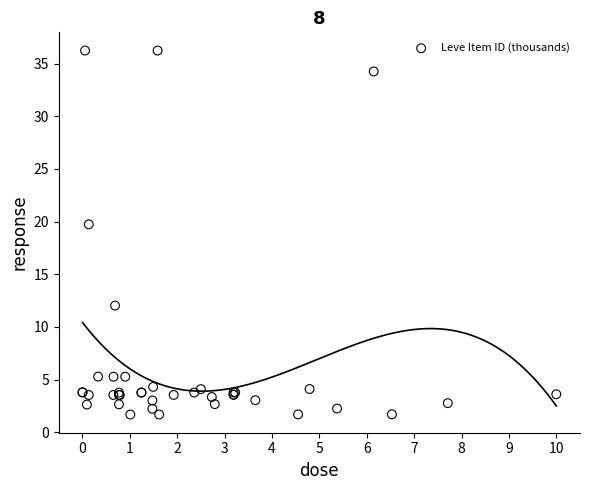

What Y value in the scatter plot is closest to 18?

19.7